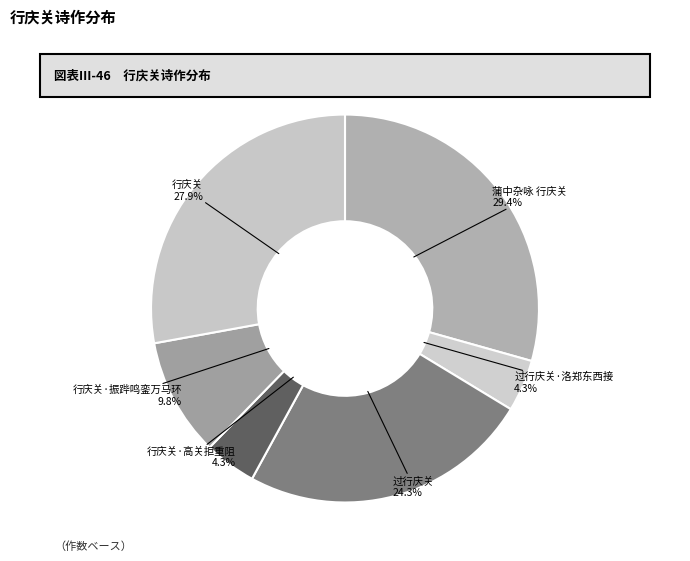

To the nearest percent, what is the difference between the largest and smallest slice percentages?

25%